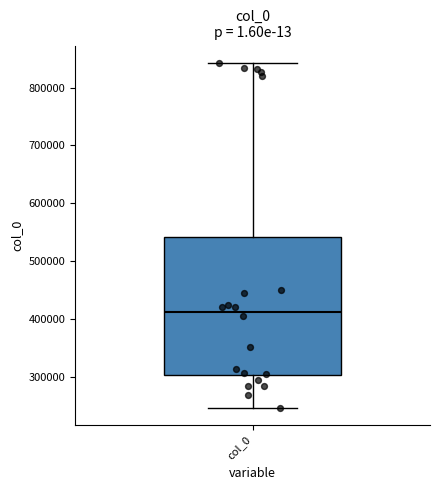

Transcribe this box plot: give where the median line is, the range the box spans, and where the two whiskers end, as read against the y-axis. The values are not printed on the chart, so give them approximately, as read against the axis.

median 410000, box 300000 to 540000, whiskers 250000 to 840000